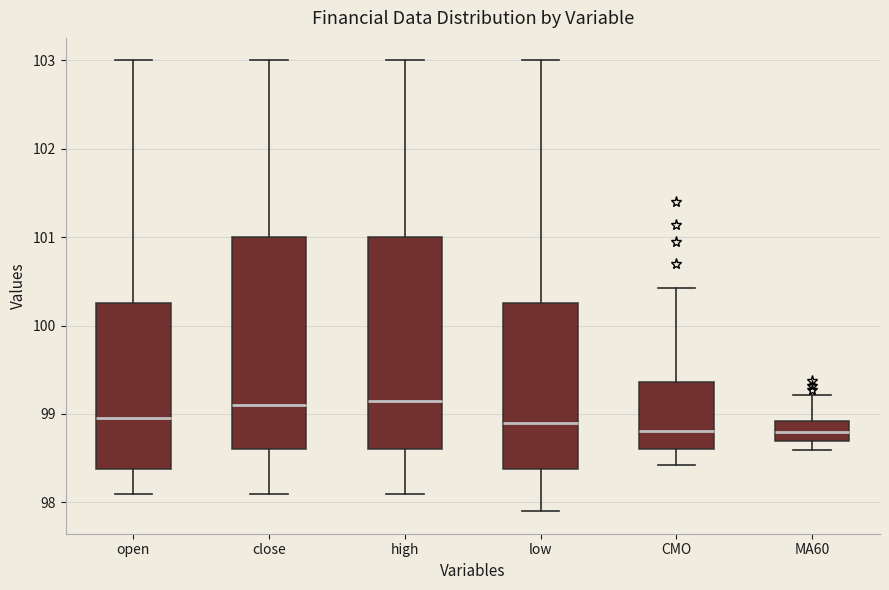

Reading left to right, read every box against the y-axis: the position of its median line, the range the box covers, and the ends of its whiskers. The values are not printed on the chart, so give them approximately, as read against the axis.

open: median 99.0, box 98.4 to 100.3, whiskers 98.1 to 103.0
close: median 99.1, box 98.6 to 101.0, whiskers 98.1 to 103.0
high: median 99.2, box 98.6 to 101.0, whiskers 98.1 to 103.0
low: median 98.9, box 98.4 to 100.3, whiskers 97.9 to 103.0
CMO: median 98.8, box 98.6 to 99.4, whiskers 98.4 to 100.4
MA60: median 98.8, box 98.7 to 98.9, whiskers 98.6 to 99.2